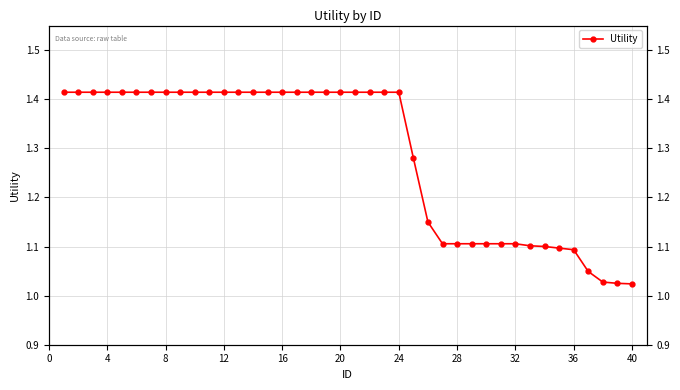

Reading right to left, extract all data points from this chart.

1.0	1.0	1.0	1.0	1.1	1.1	1.1	1.1	1.1	1.1	1.1	1.1	1.1	1.1	1.1	1.3	1.4	1.4	1.4	1.4	1.4	1.4	1.4	1.4	1.4	1.4	1.4	1.4	1.4	1.4	1.4	1.4	1.4	1.4	1.4	1.4	1.4	1.4	1.4	1.4